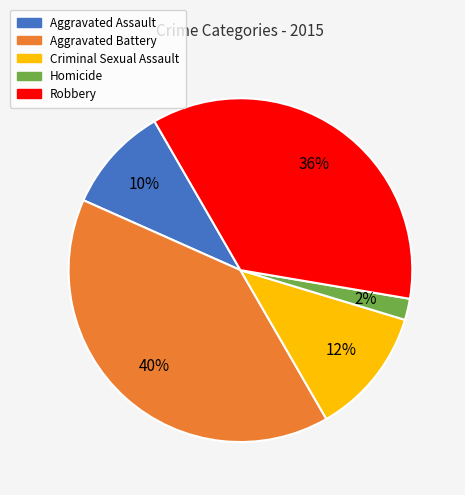

Combined, do Aggravated Battery and Robbery account for over 50%?

Yes